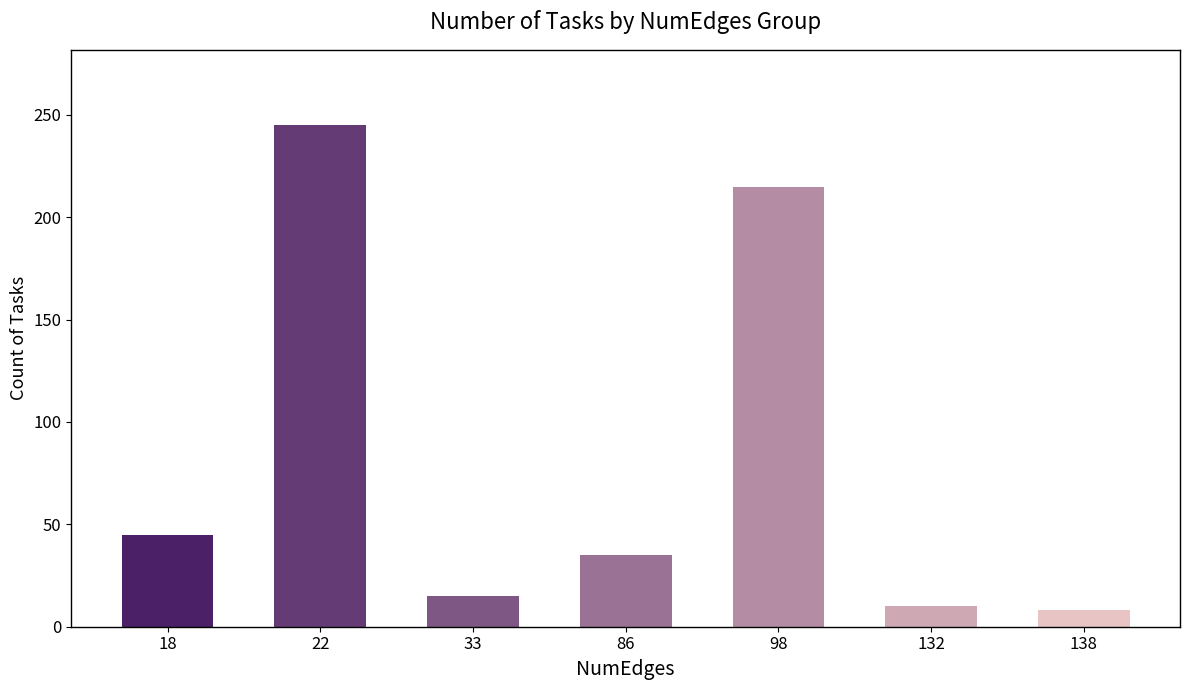

Approximately how many times larger is the value at 98 compared to 22?

0.9